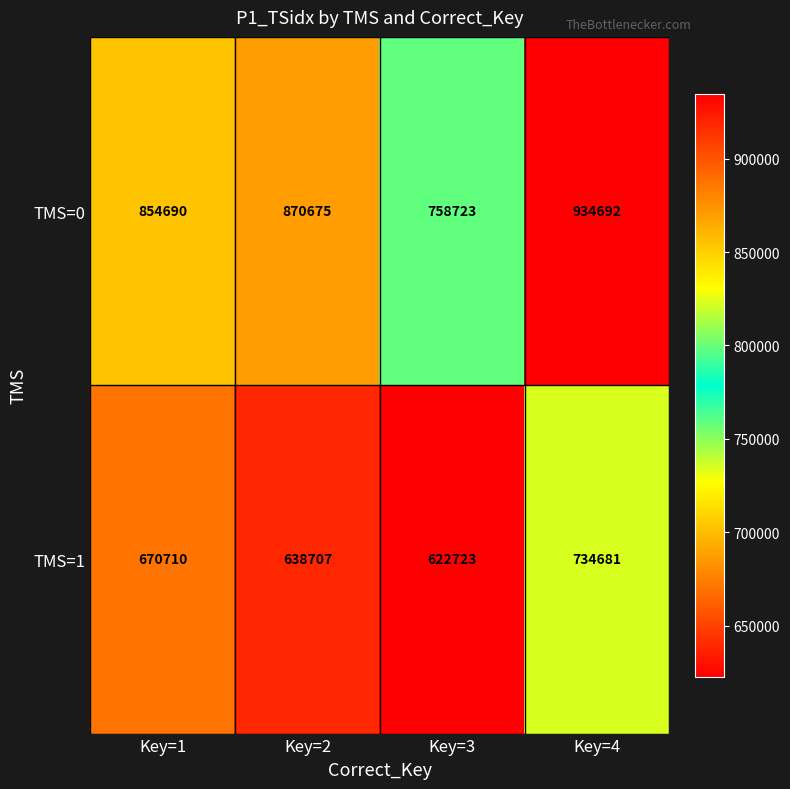

List the labels in order of TMS=1 value, smallest first.

Key=3, Key=2, Key=1, Key=4